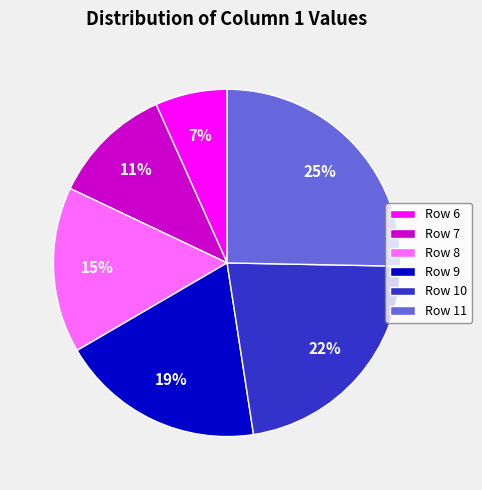

Between Row 6 and Row 7, which is larger?

Row 7